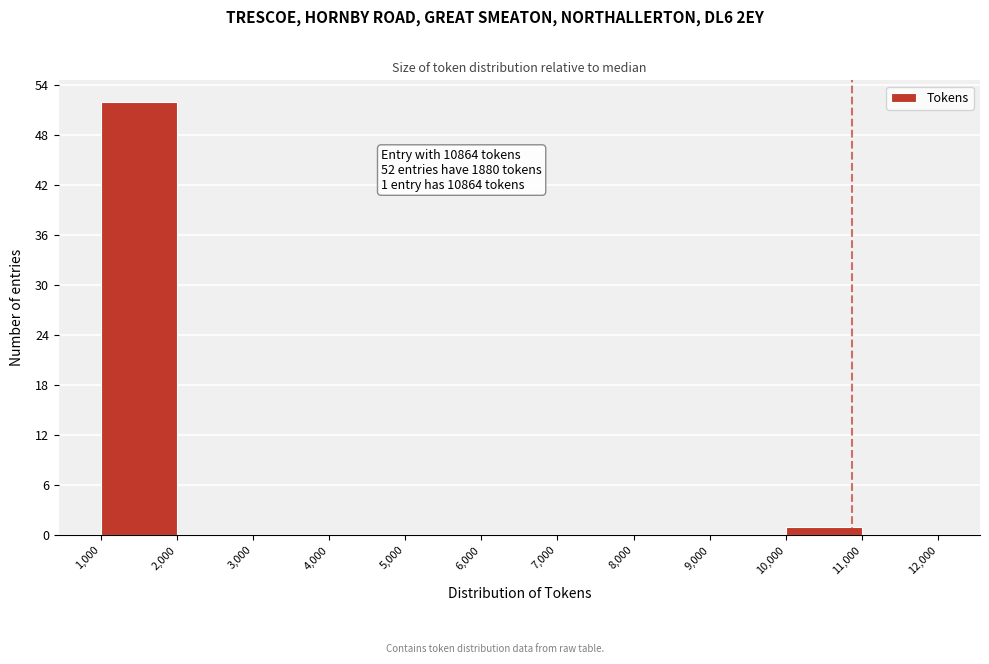

Which range on the x-axis has the tallest bar?

1,000 to 2,000